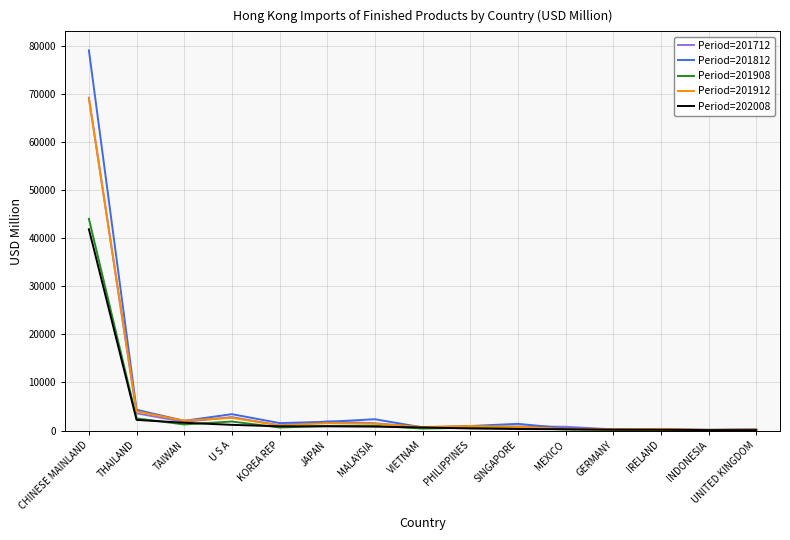

Which label corresponds to the largest value in the chart?

CHINESE MAINLAND